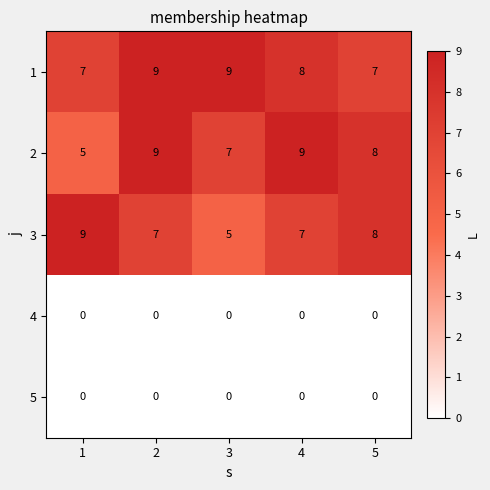

What is the minimum value for 3?

5